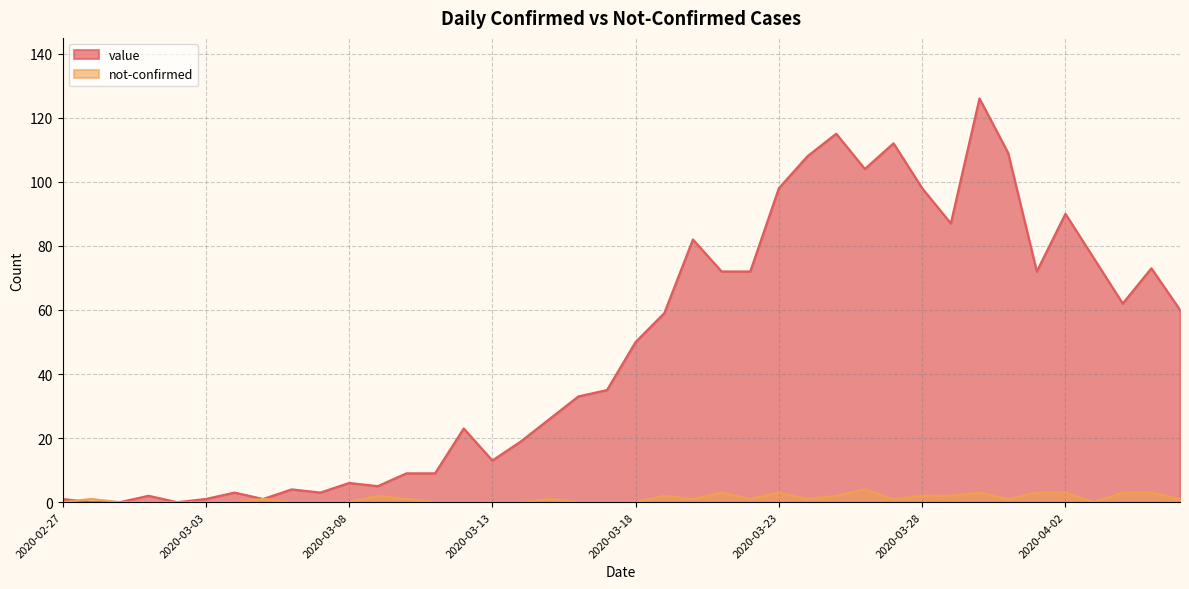

Which has a higher value, 2020-03-10 or 2020-03-29?

2020-03-29